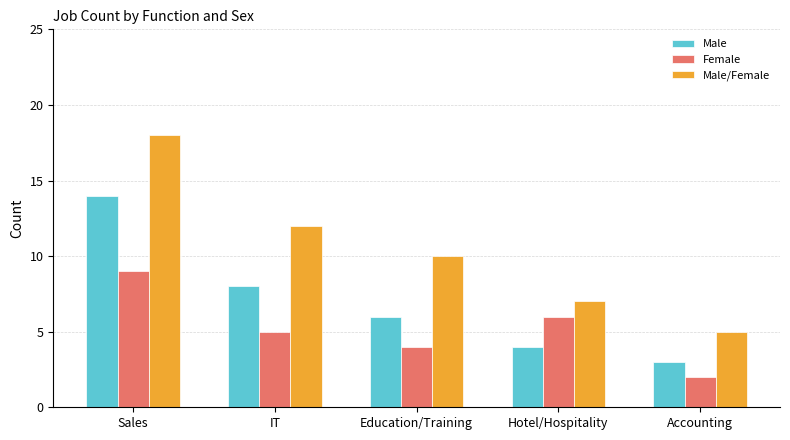

How many categories are shown in the chart?

5